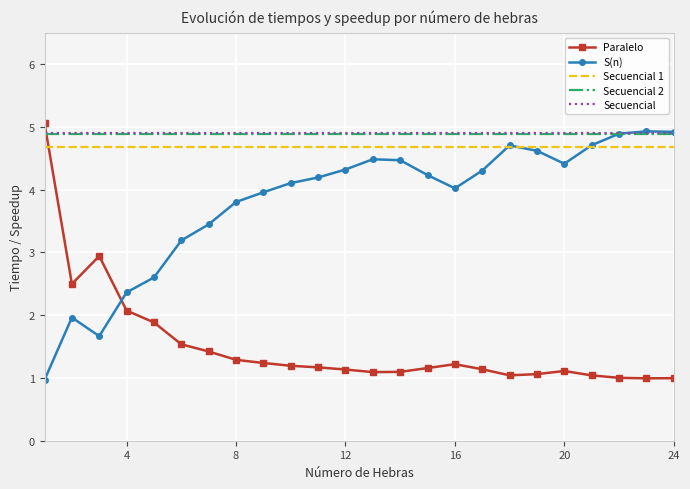

What is the maximum value shown in the chart?

5.1